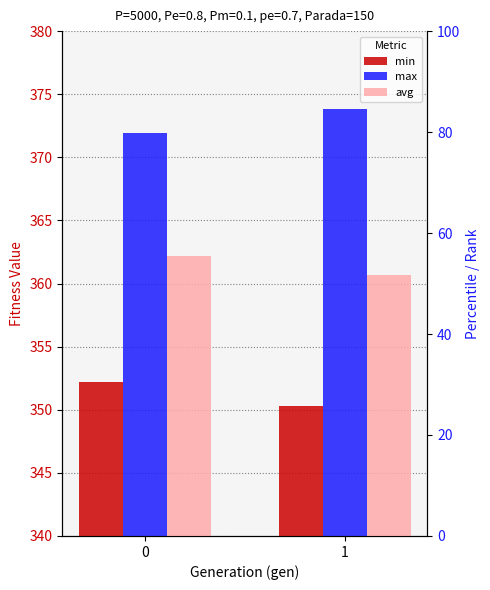

What is the difference between the highest and lowest values at 0?

19.8